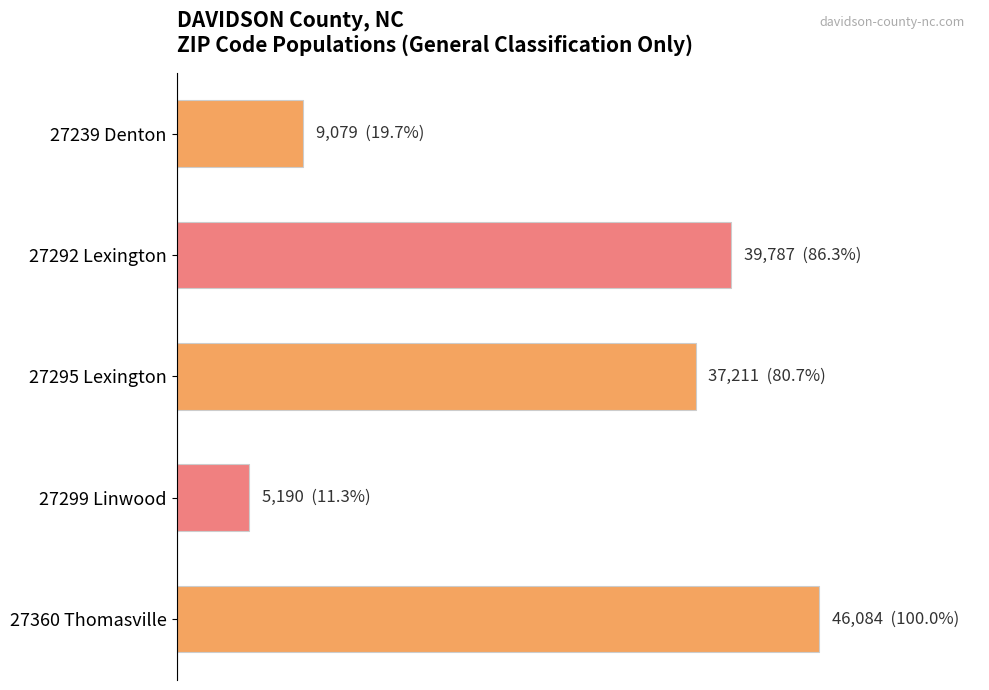

What is the sum of all values?

137351